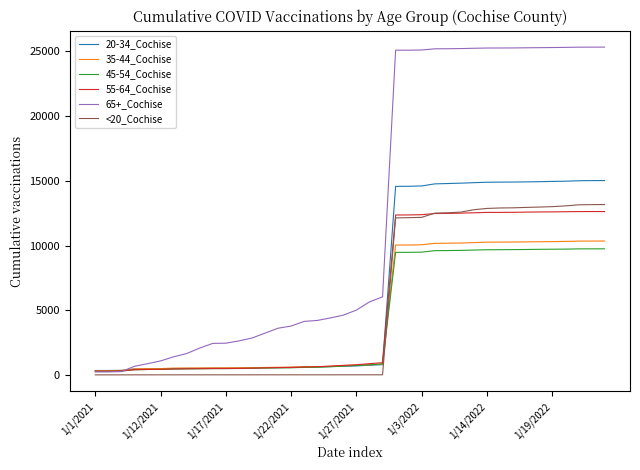

Which series has the largest total across all categories?

65+_Cochise